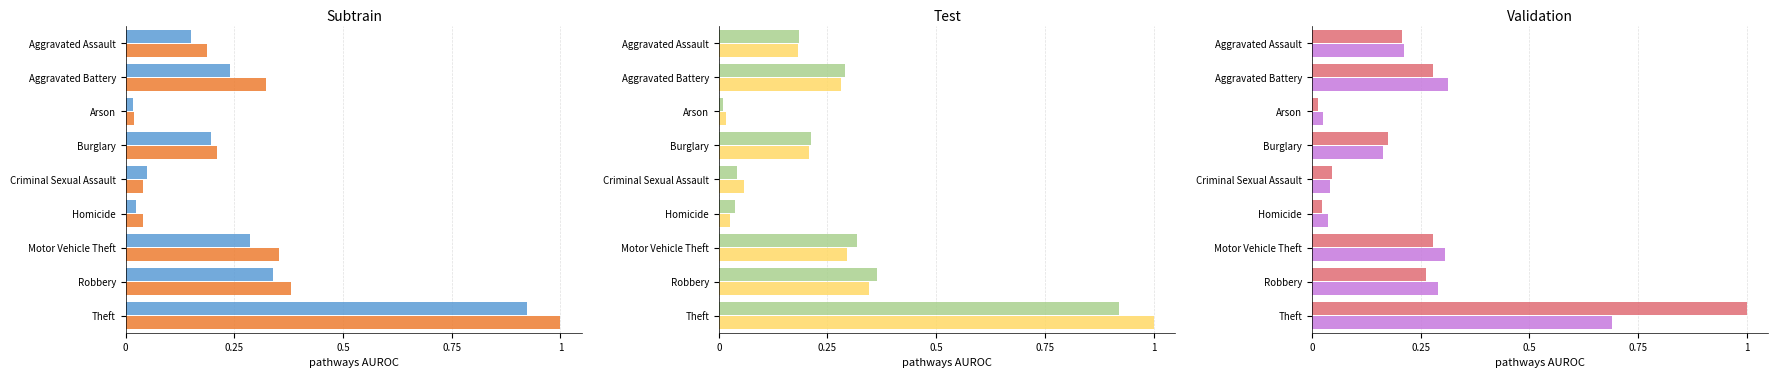

At which label does 2016 reach its minimum?

Arson